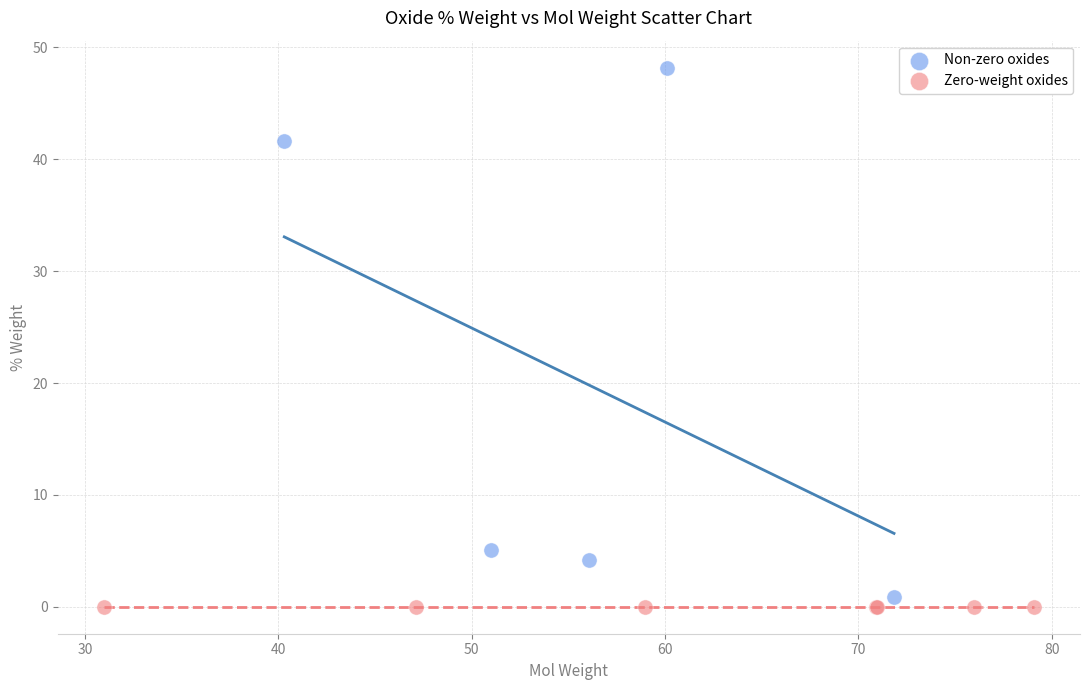

Which series contains the highest Y value?

Non-zero oxides